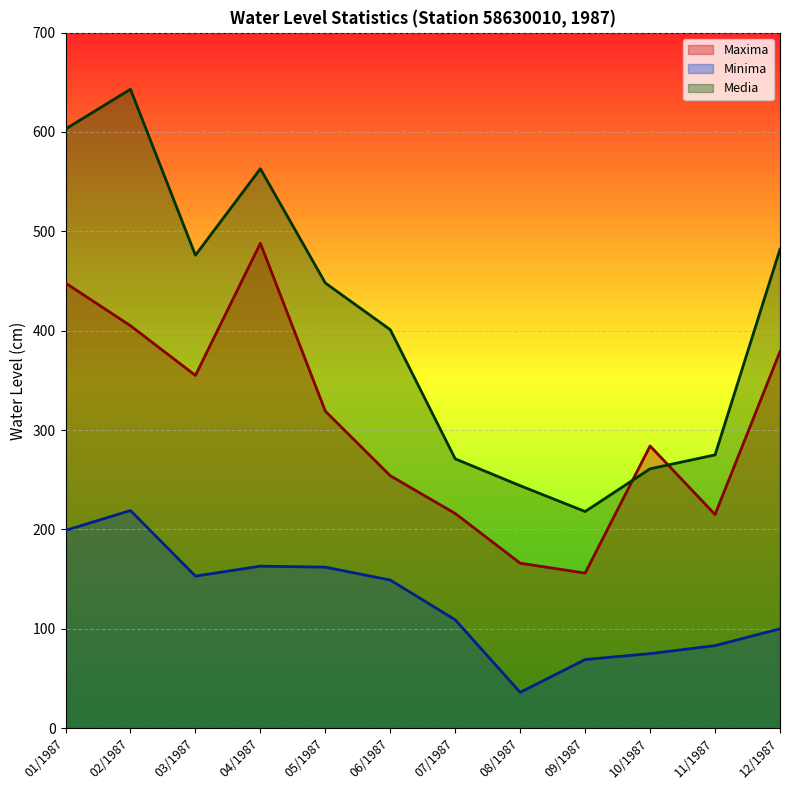

How many interior local valleys does the Maxima series have?

3